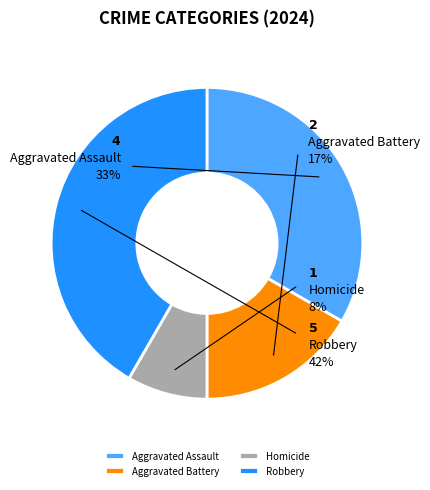

Which slice is the largest?

Robbery